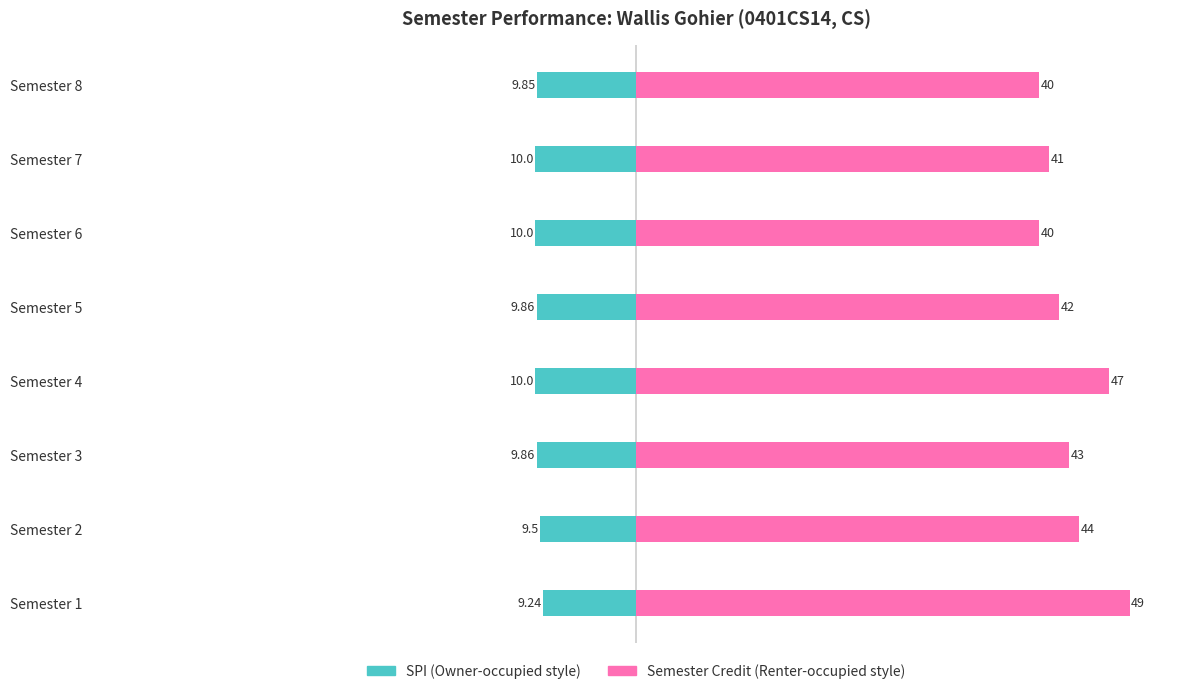

Between Semester 5 and Semester 6, which series saw the biggest shift?

Renter-occupied